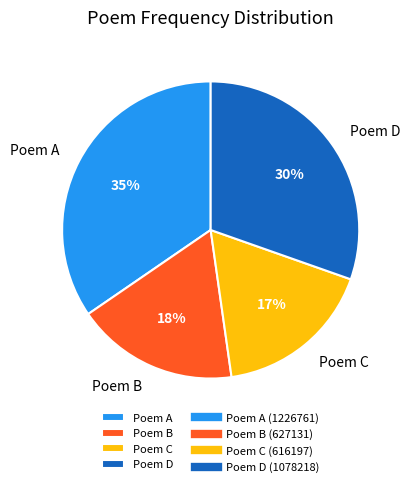

Combined, do Poem B and Poem C account for over 50%?

No